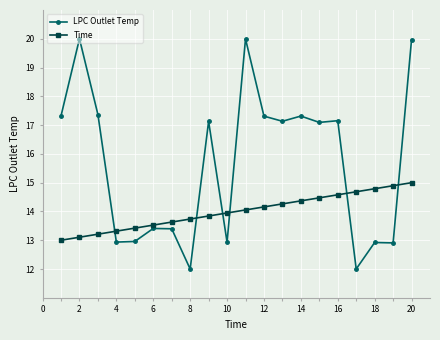

How many values in the Time series are below 14?

10